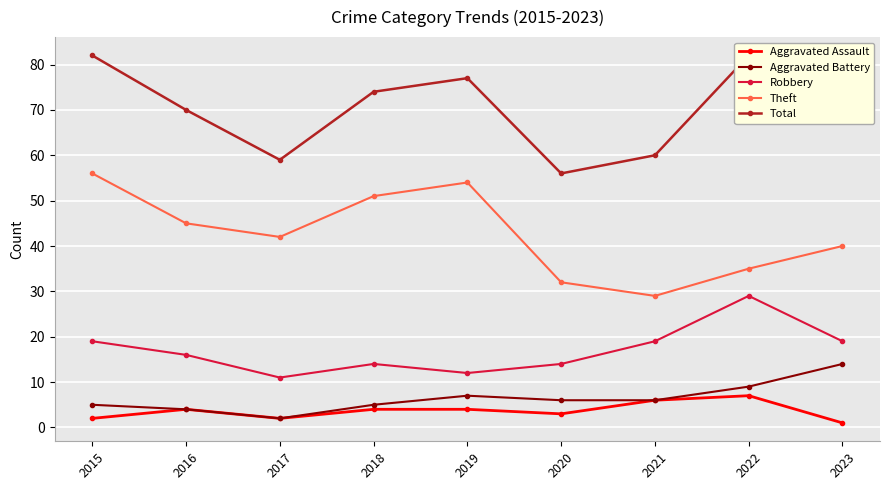

What is the sum of the Robbery values at 2022 and 2019?

41